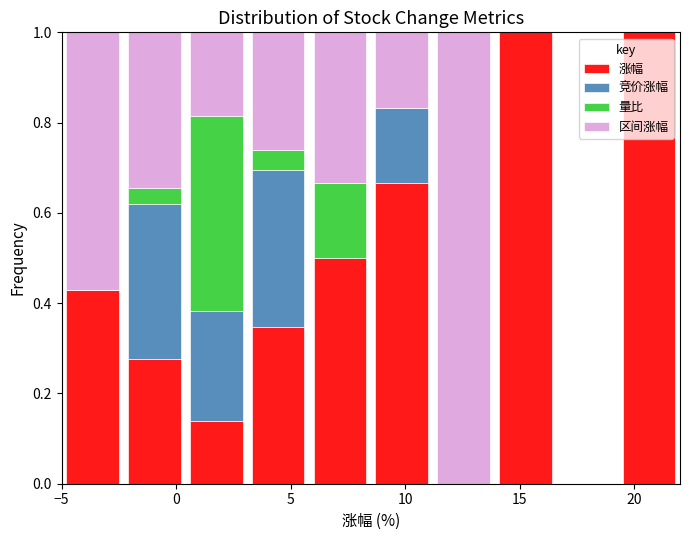

What is the total height of the stacked bar covering 3.1 to 5.8 on the x-axis? Neither the bar edges nor the heights are printed on the chart, so give them approximately, as read against the axes.

1